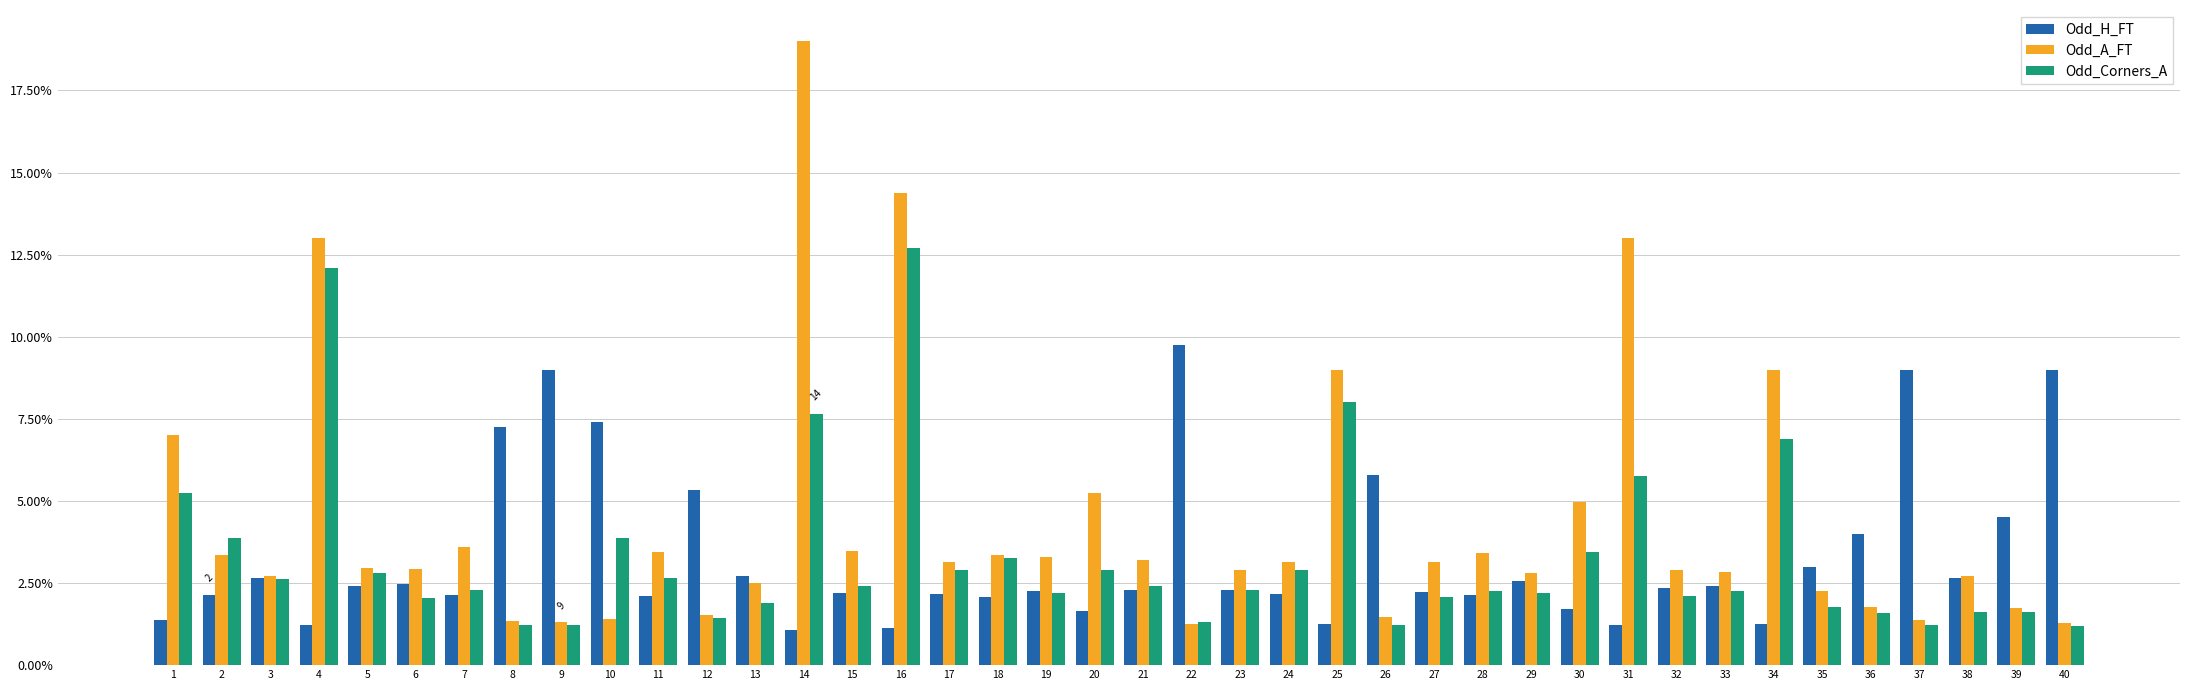

Does the chart contain stacked bars?

No